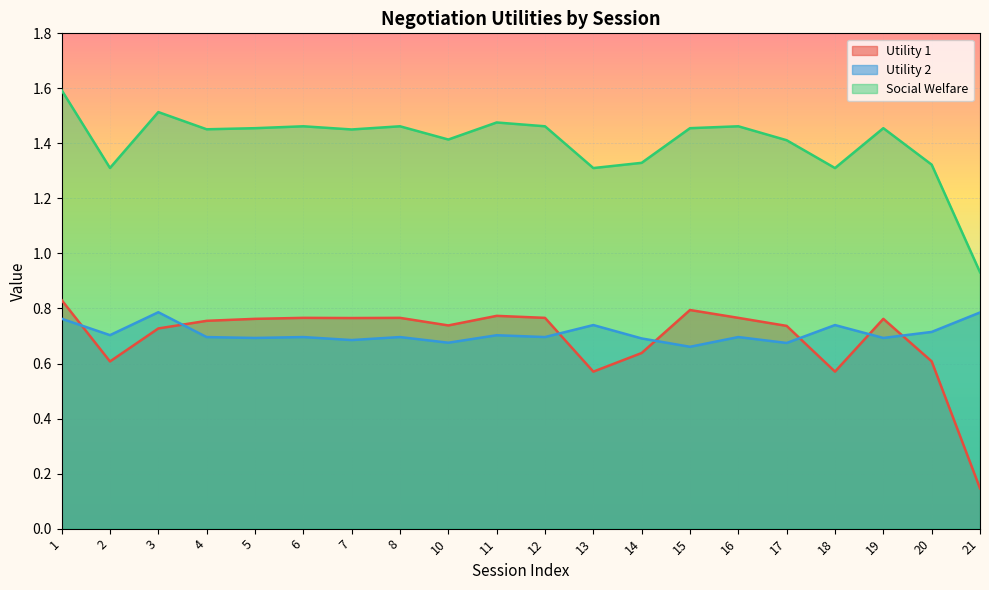

What is the value of the Utility 2 point at the 18th from the left?

0.7